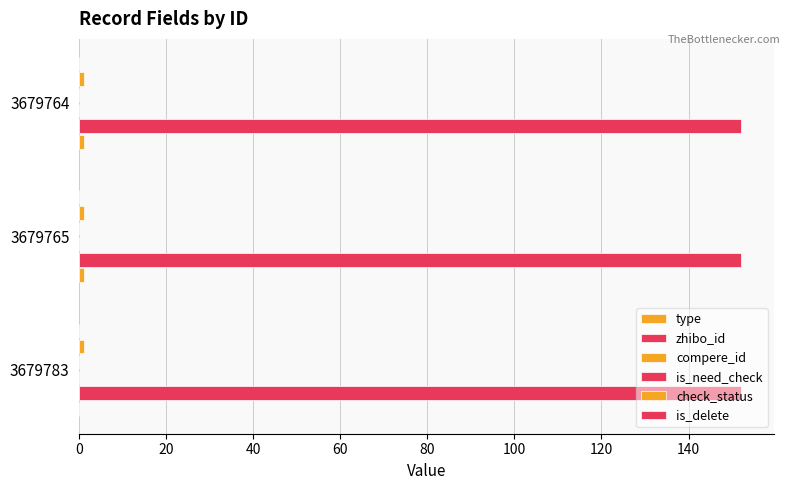

How many bars are there in each group?

6